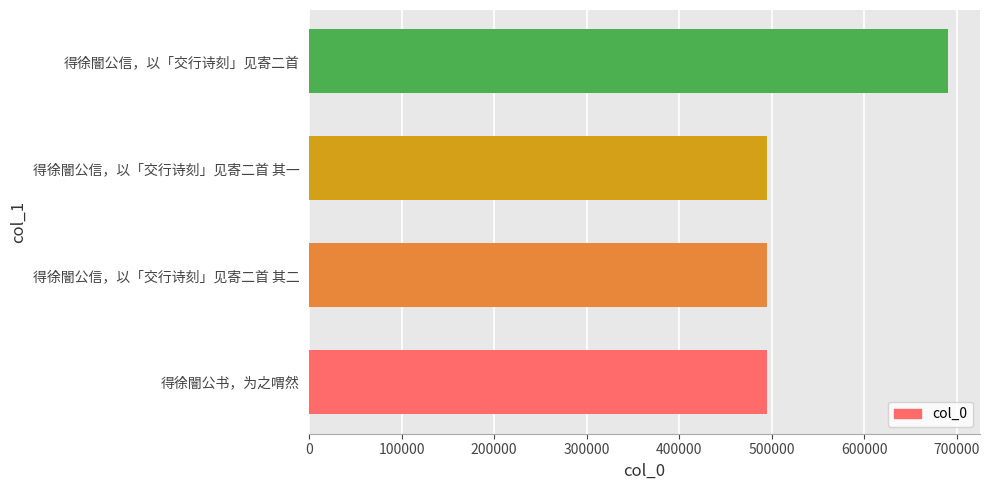

What is the change in value from 得徐闇公信，以「交行诗刻」见寄二首 其一 to 得徐闇公信，以「交行诗刻」见寄二首?

+195436